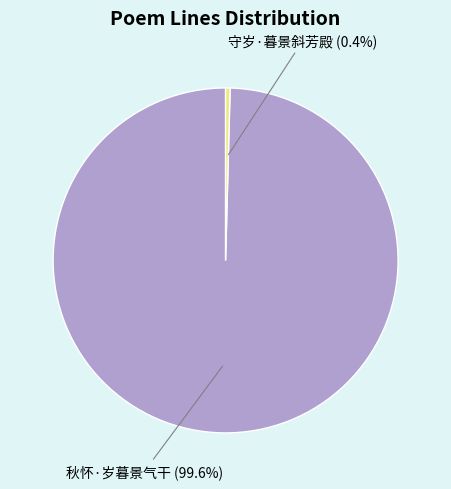

Is there any slice that represents more than half of the pie?

Yes